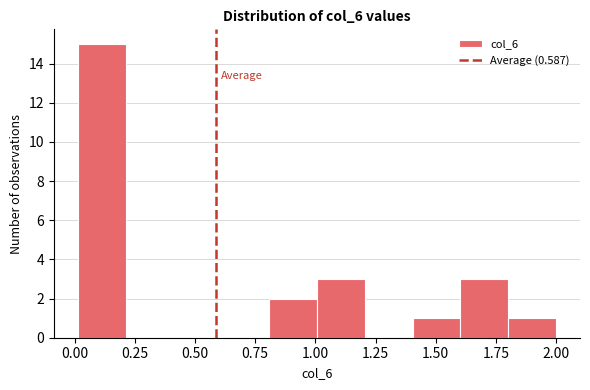

Read against the x-axis, roughly where is the centre of the tallest bar?

0.10